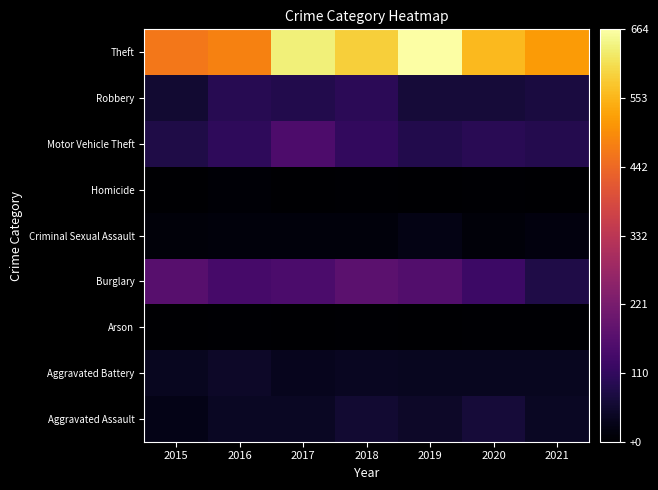

Reading right to left, what are all the values shown in this chart?

Aggravated Assault: 2021=44	2020=66	2019=47	2018=58	2017=43	2016=44	2015=26
Aggravated Battery: 2021=37	2020=37	2019=38	2018=40	2017=34	2016=47	2015=37
Arson: 2021=4	2020=3	2019=2	2018=4	2017=1	2016=3	2015=2
Burglary: 2021=82	2020=125	2019=160	2018=176	2017=148	2016=141	2015=166
Criminal Sexual Assault: 2021=17	2020=12	2019=24	2018=15	2017=15	2016=14	2015=11
Homicide: 2021=2	2020=5	2019=2	2018=4	2017=1	2016=6	2015=2
Motor Vehicle Theft: 2021=89	2020=98	2019=88	2018=109	2017=151	2016=105	2015=81
Robbery: 2021=74	2020=67	2019=67	2018=100	2017=88	2016=94	2015=59
Theft: 2021=517	2020=558	2019=664	2018=587	2017=633	2016=482	2015=465